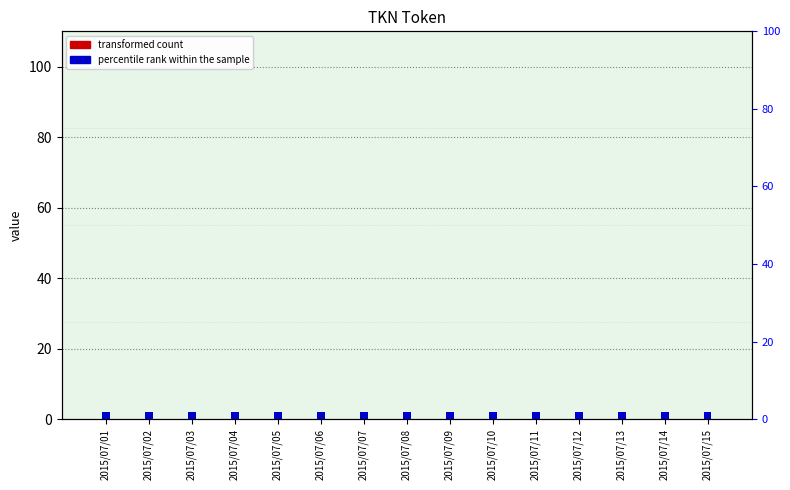

How many bars are there in each group?

2